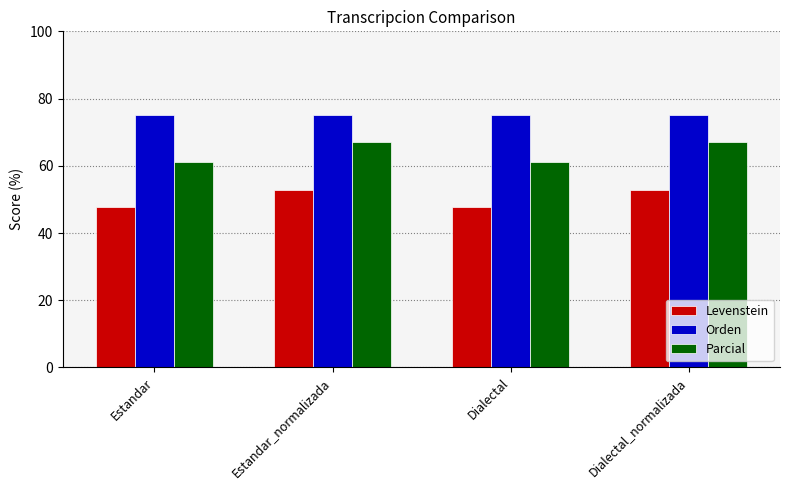

What is the sum of all Orden values?

300.9